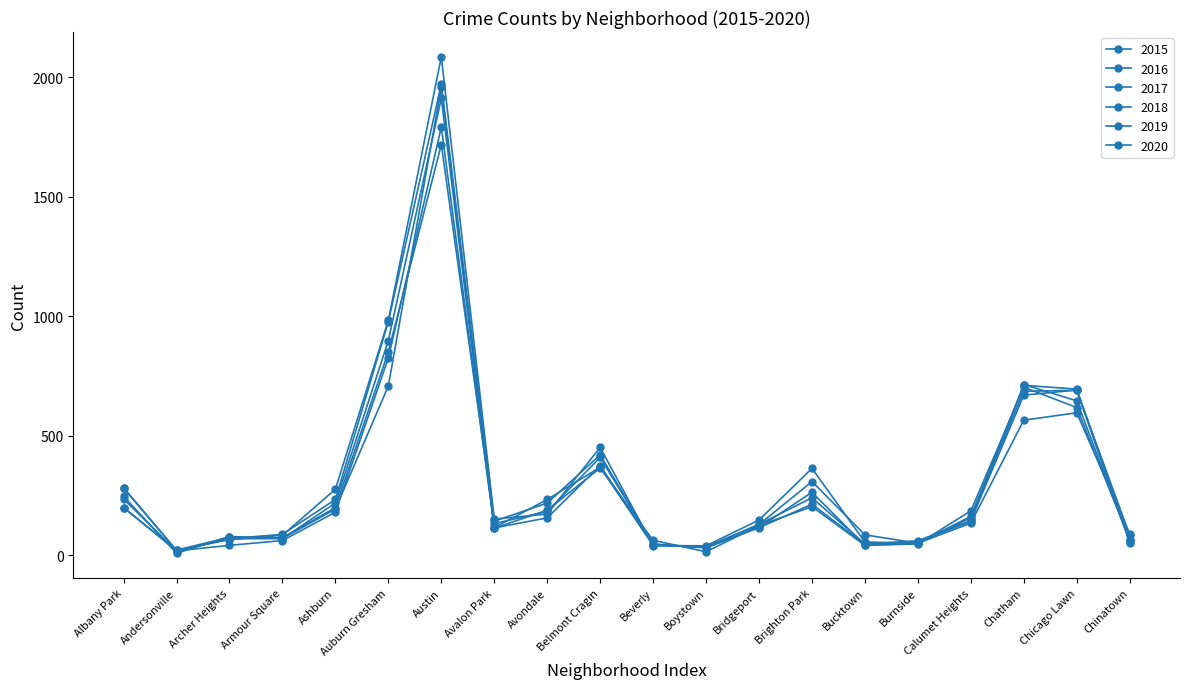

What is the label of the 3rd point from the left?

Archer Heights